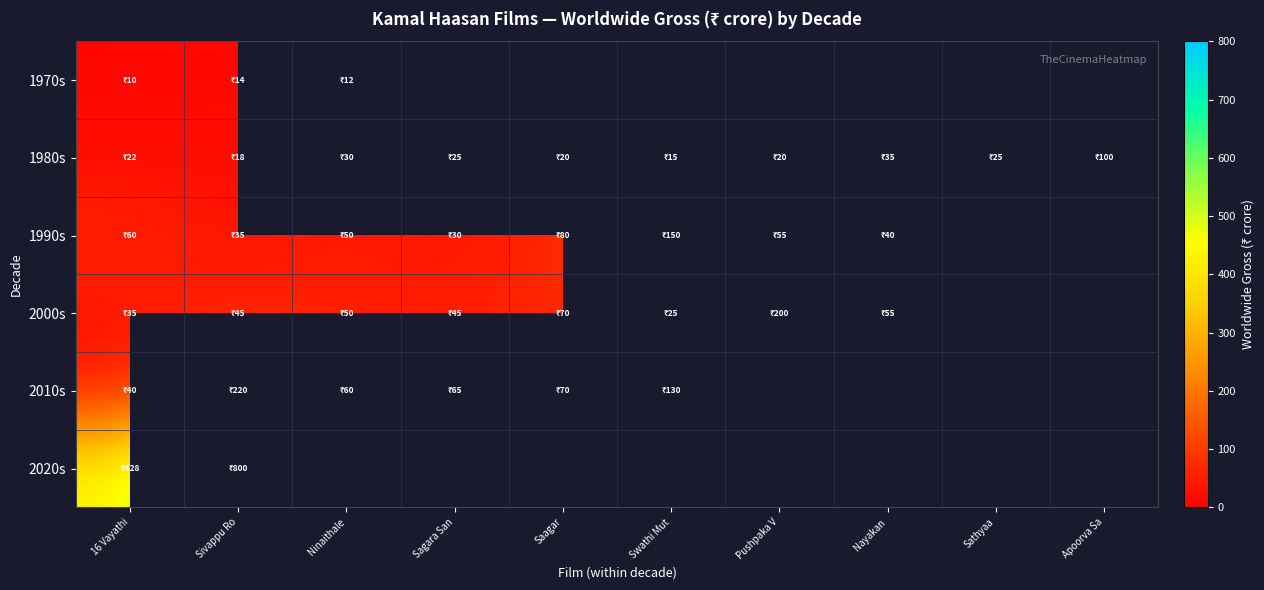

Which series changed the most between Sagara San and Apoorva Sa?

1980s